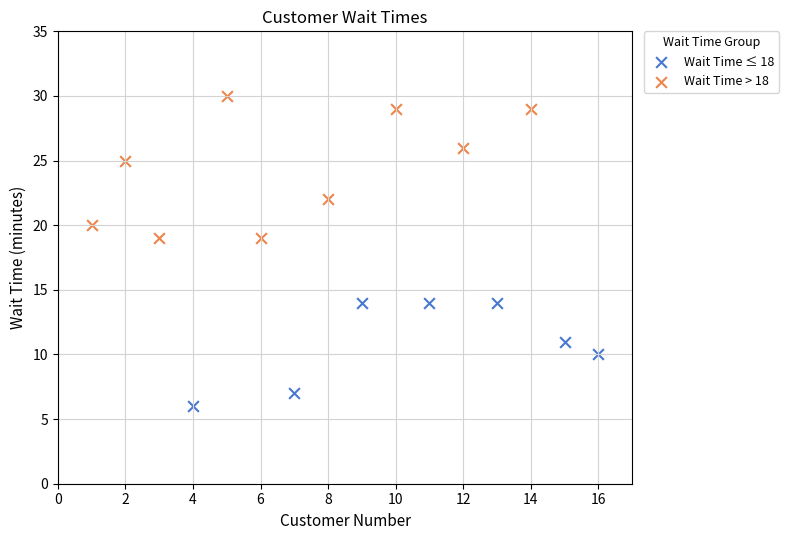

What are all the series names shown in the legend?

Wait Time ≤ 18, Wait Time > 18